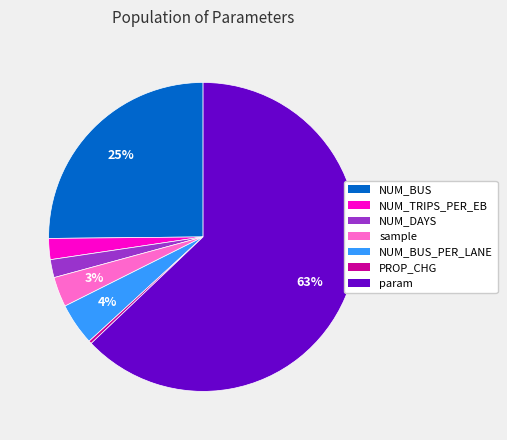

To the nearest percent, what is the average slice percentage?

14%